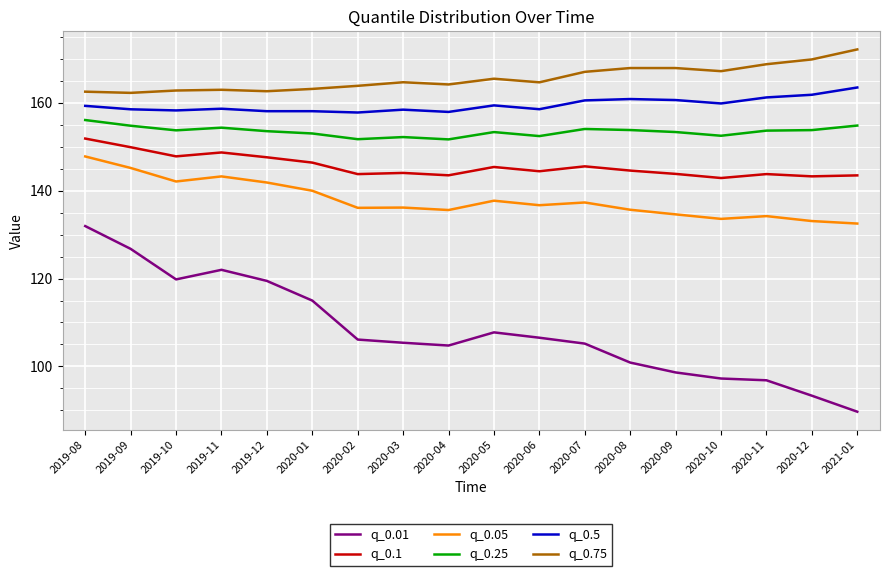

At which category is the sum across all series the highest?

2019-08